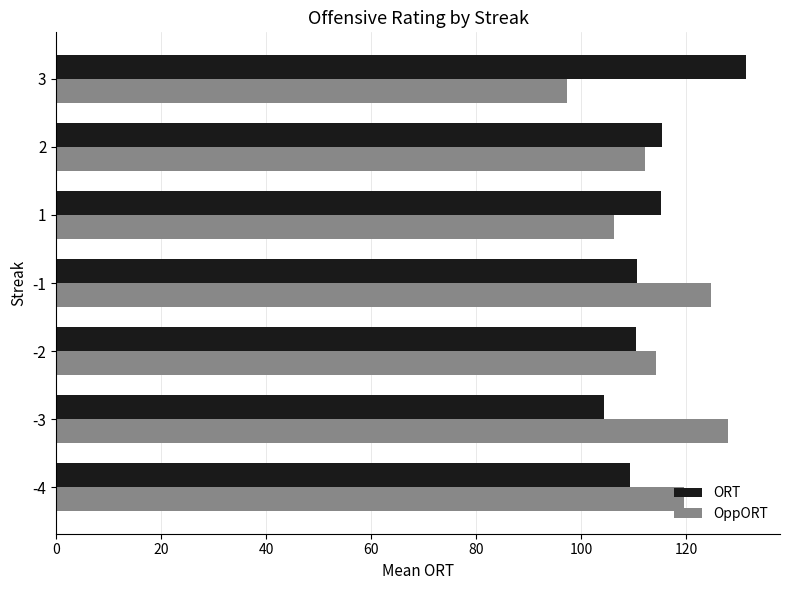

Which category has the lowest value across all series?

3